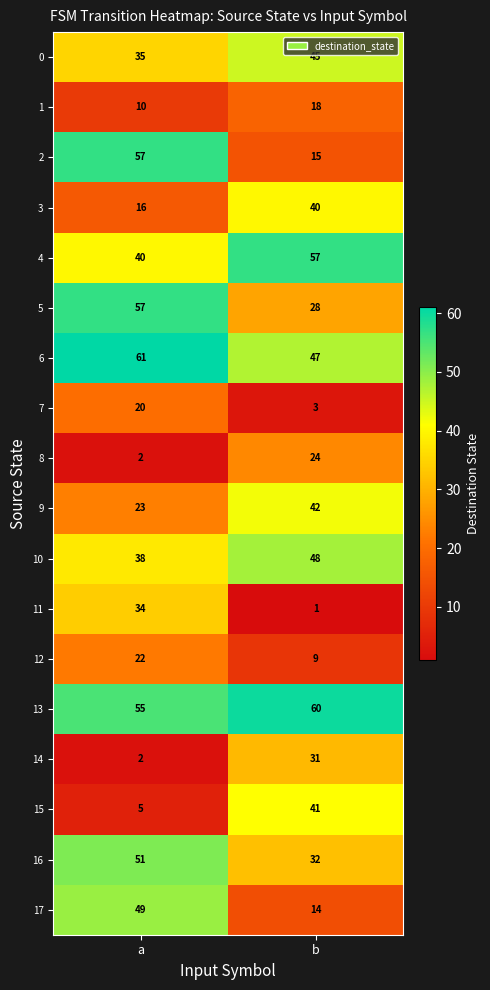

What is the lowest value of the 0 series?

35